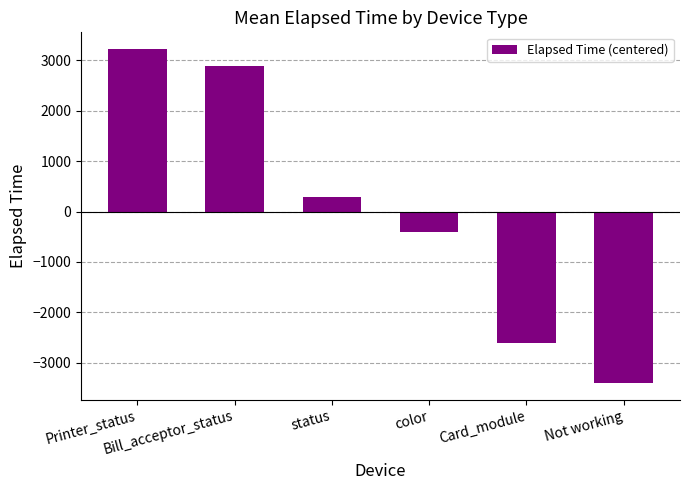

What is the difference between the maximum and minimum values?

6628.0